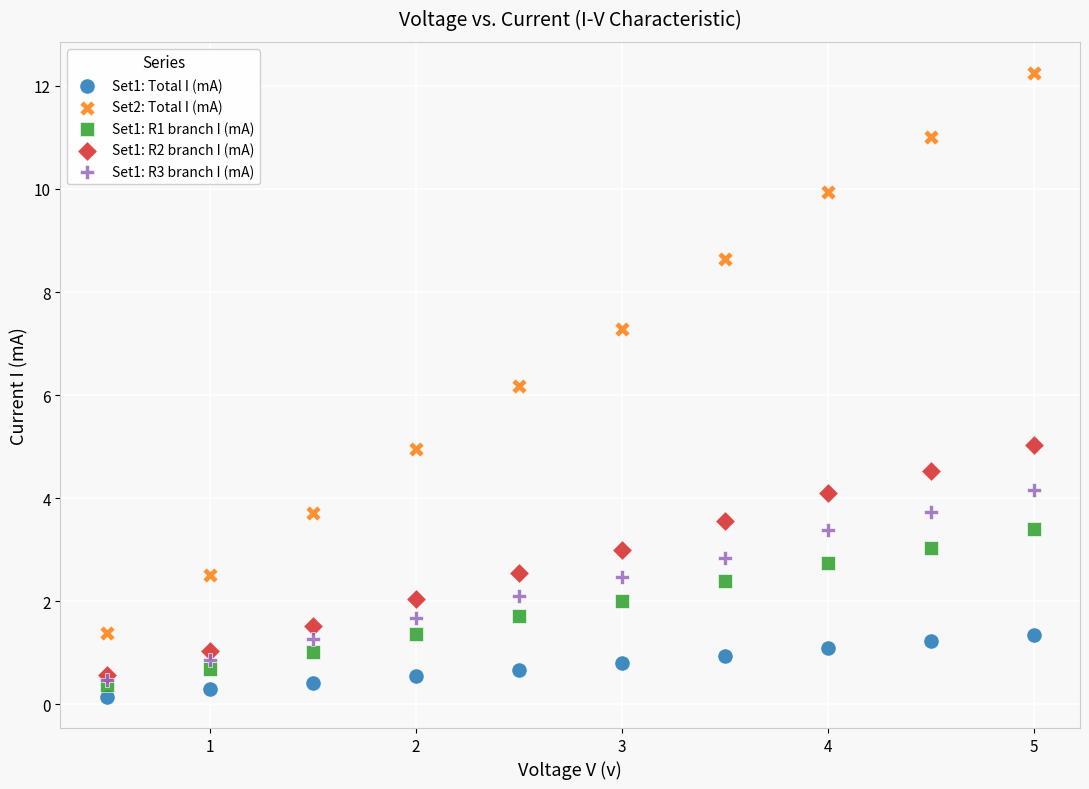

Which series has the largest Y range (max minus min)?

Set2: Total I (mA)